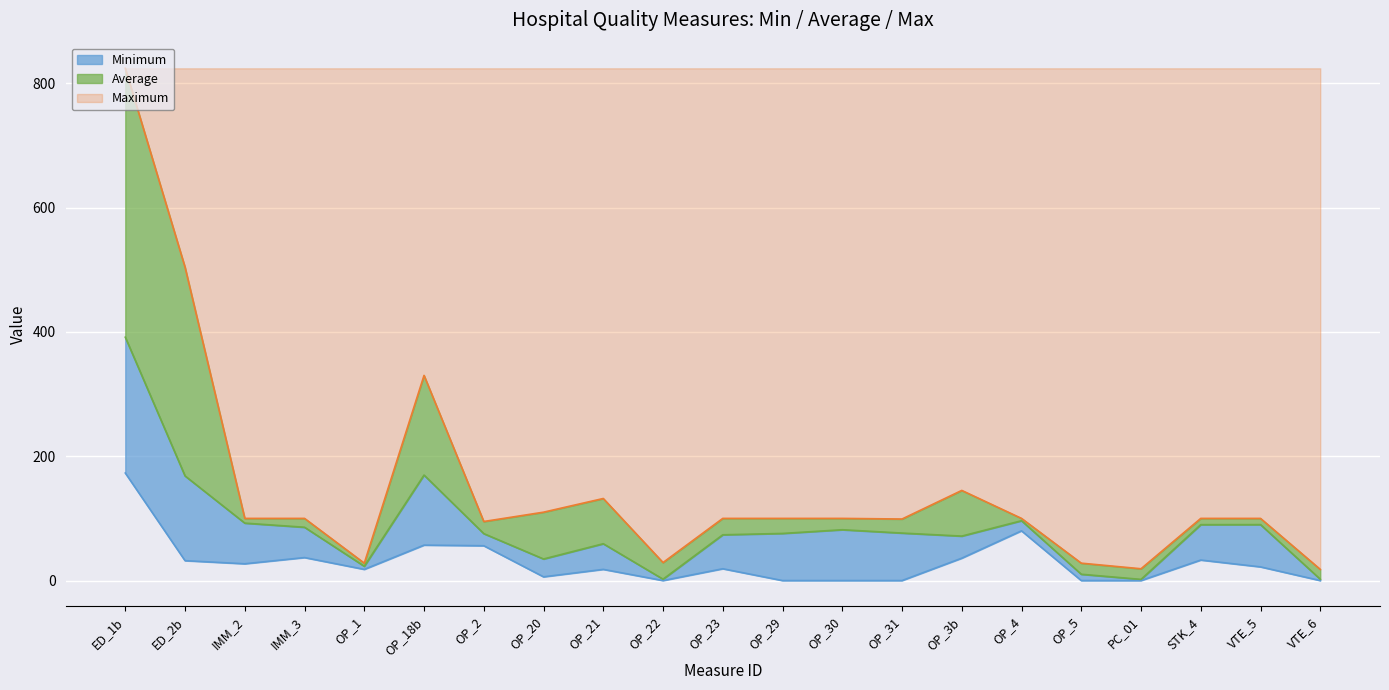

Which series changed the most between ED_2b and VTE_6?

Maximum